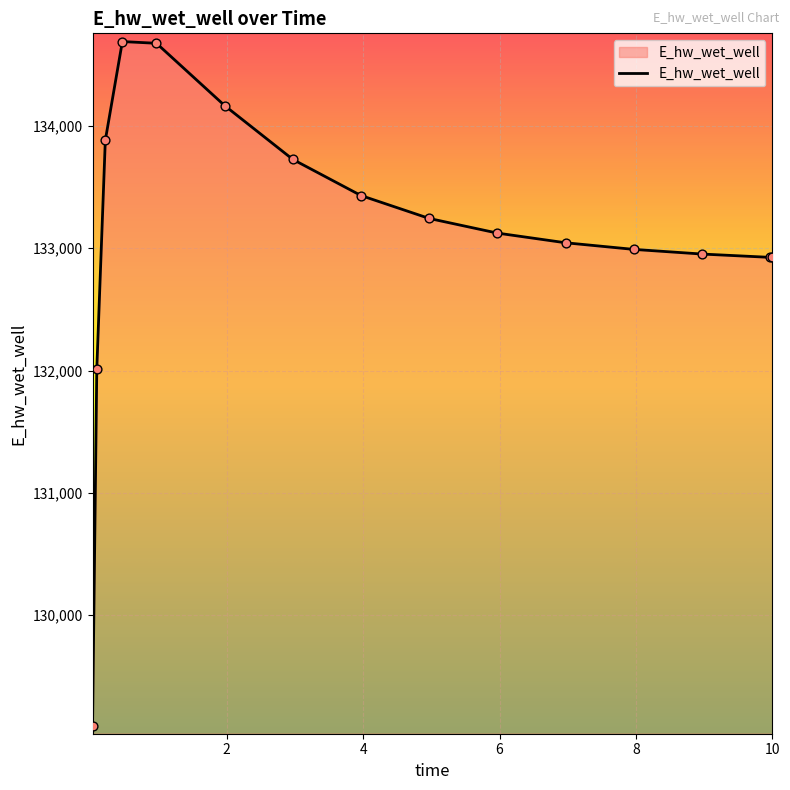

What is the greatest value displayed?

134690.8